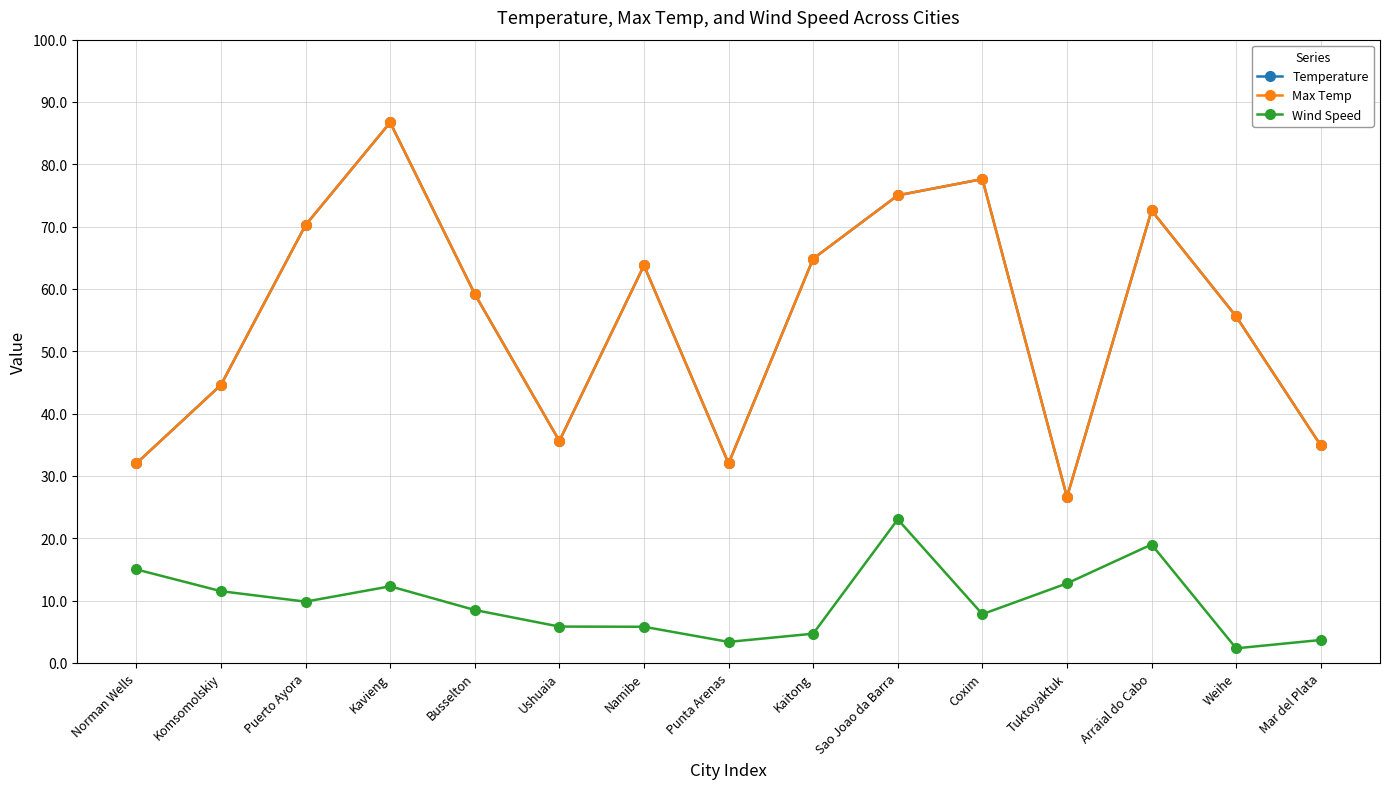

Does the chart have visible grid lines?

Yes